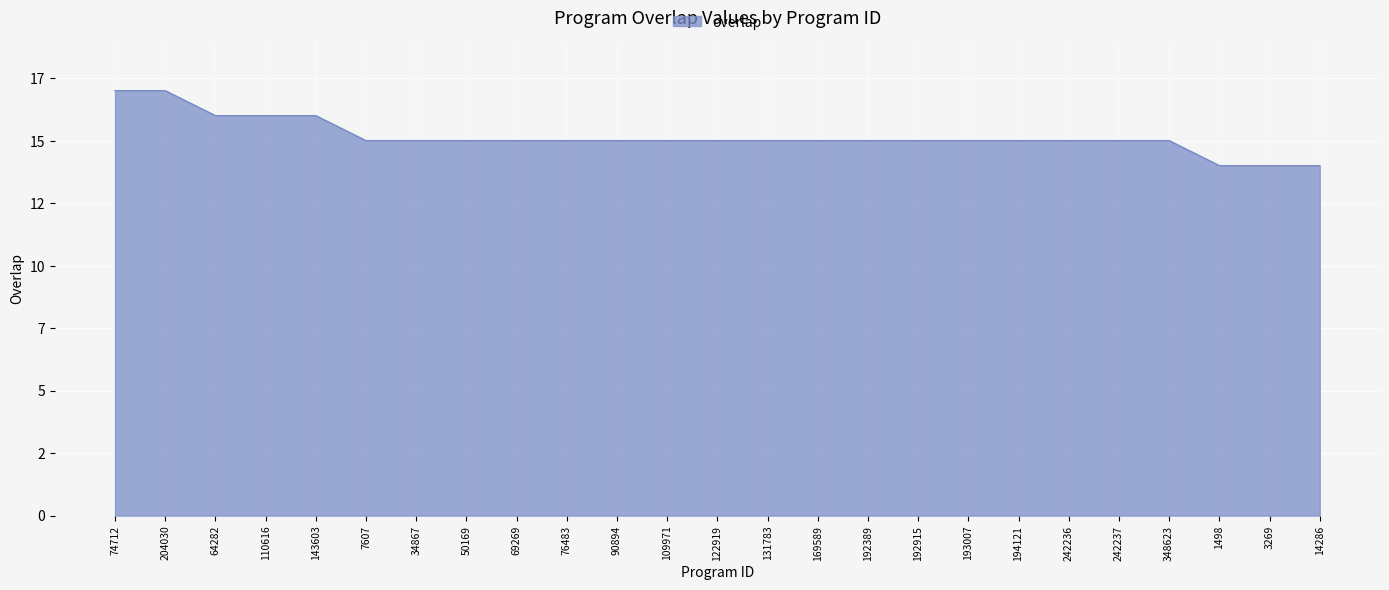

What is the average value?

15